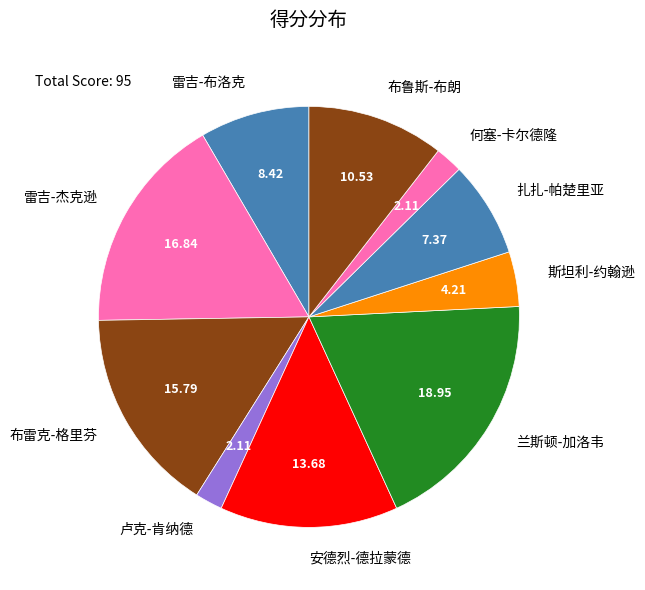

Between 雷吉-杰克逊 and 卢克-肯纳德, which is larger?

雷吉-杰克逊